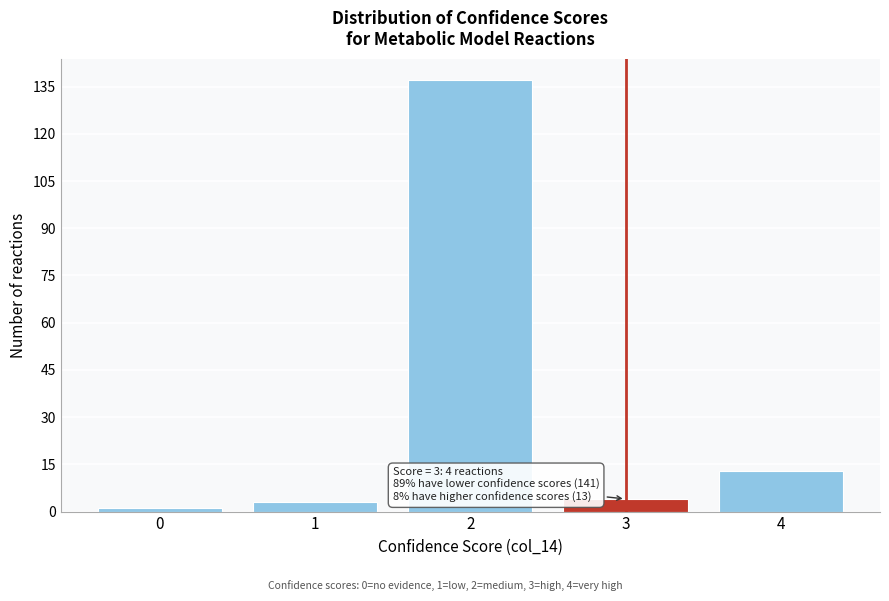

Reading left to right, extract all data points from this chart.

1	3	137	4	13